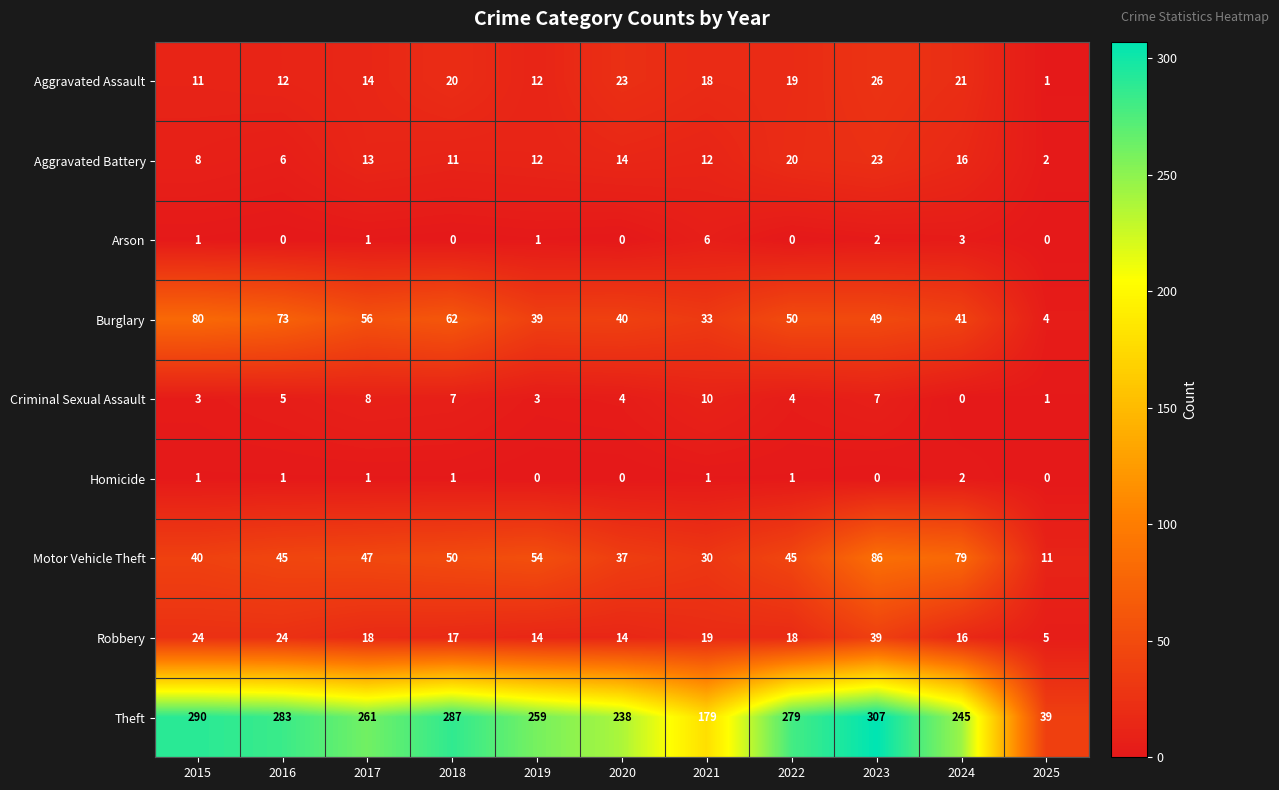

Which series has the widest spread of values?

Theft